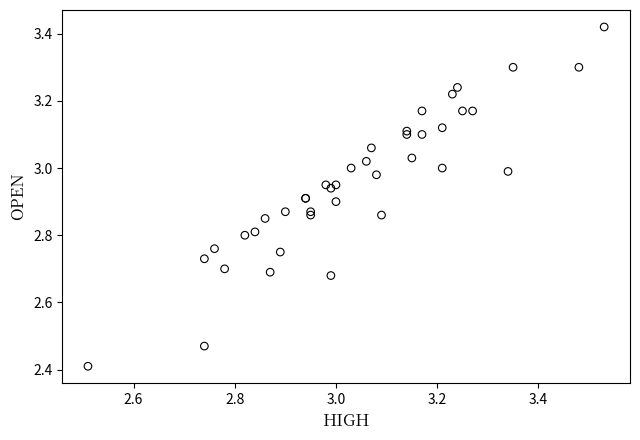

What Y value in the scatter plot is closest to 2?

2.4